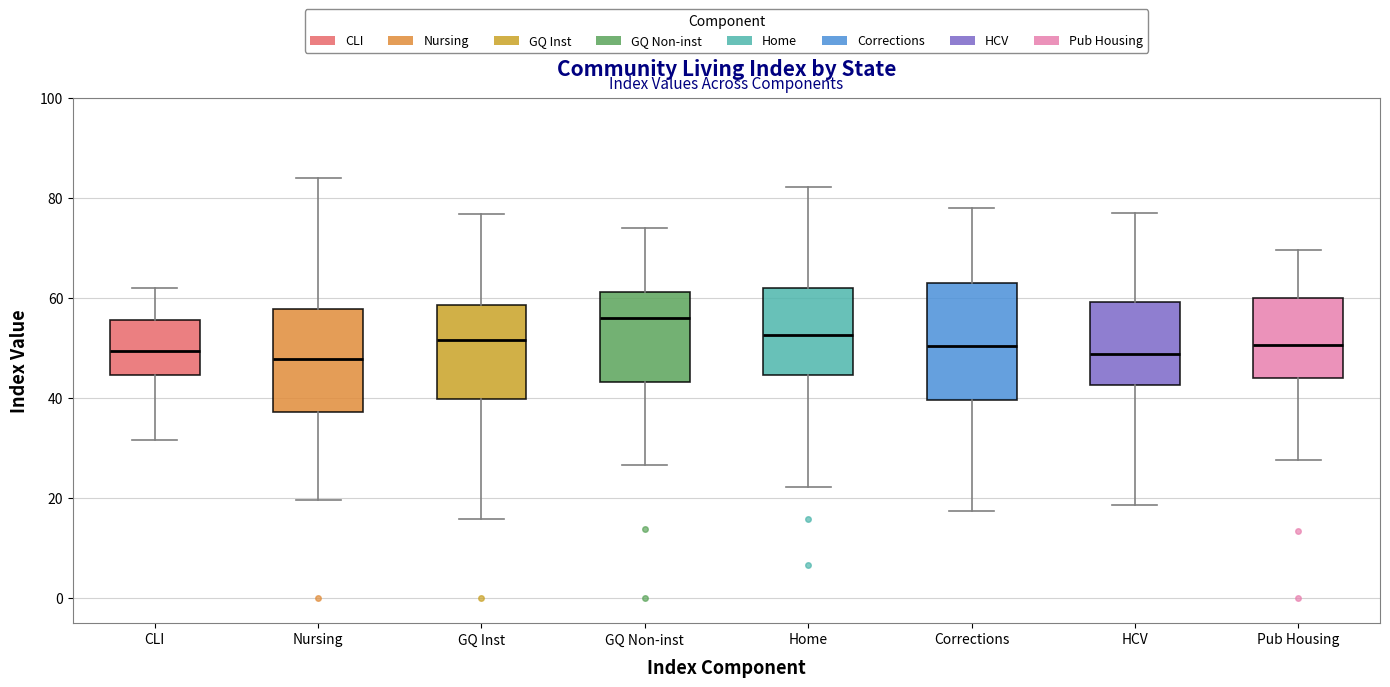

Where does the median line of the box for GQ Inst sit on the y-axis? The values are not printed on the chart, so give them approximately, as read against the axis.

52